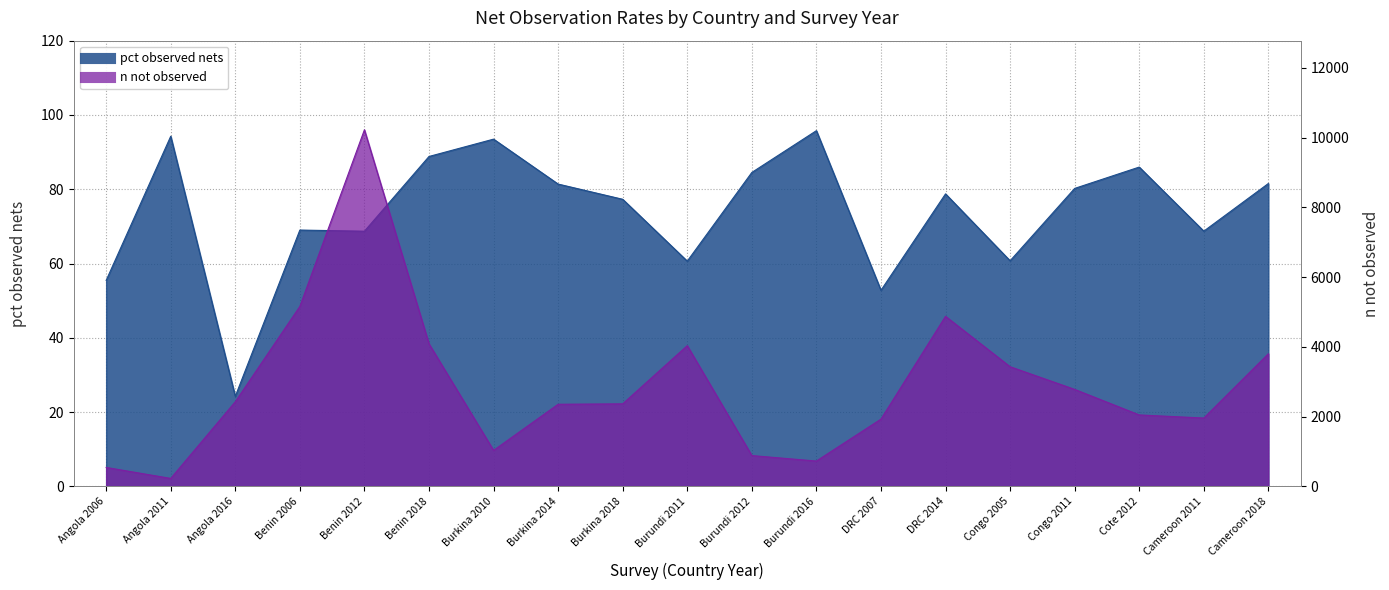

Count the number of data series in this chart.

2